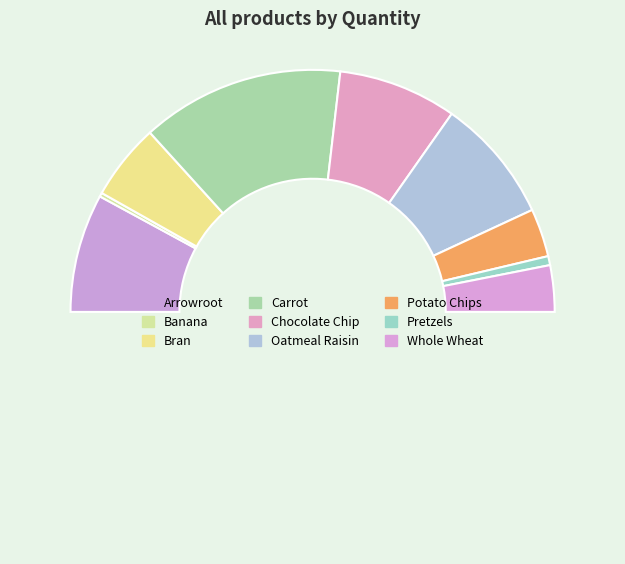

To the nearest percent, what is the difference between the largest and smallest slice percentages?

27%